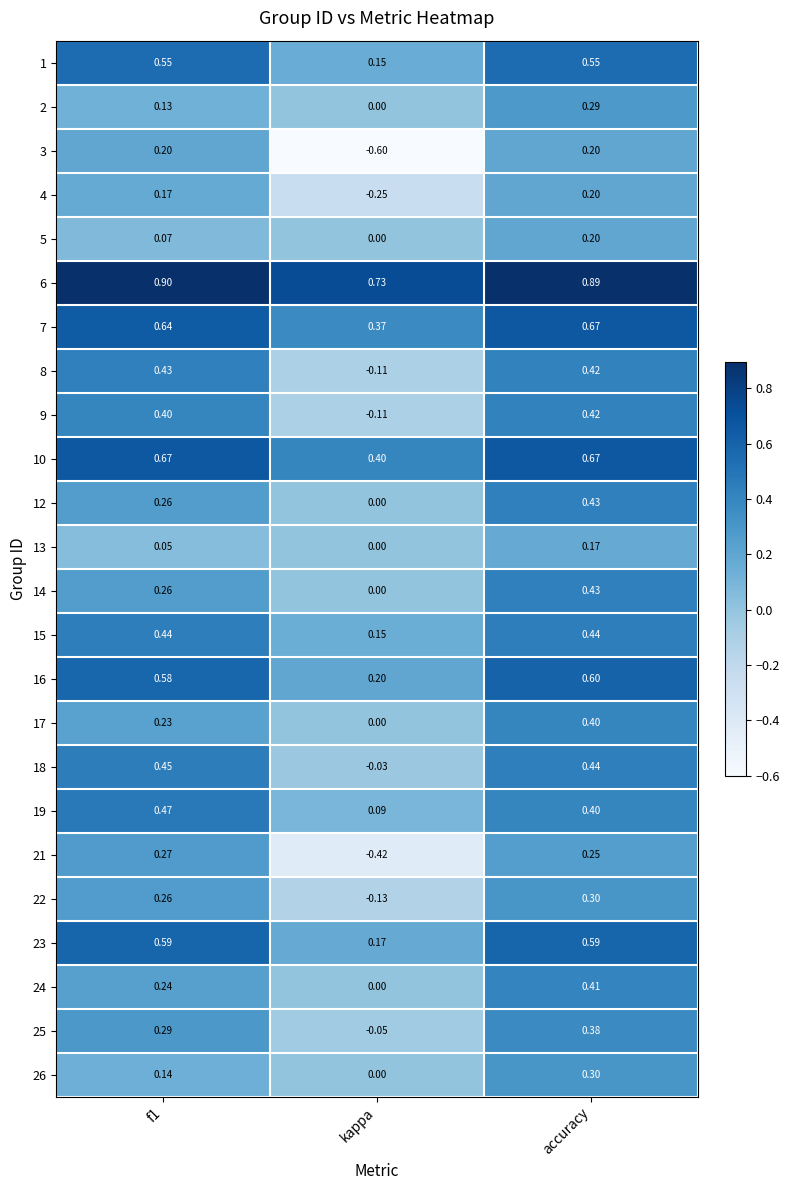

Which series has the largest total across all categories?

6